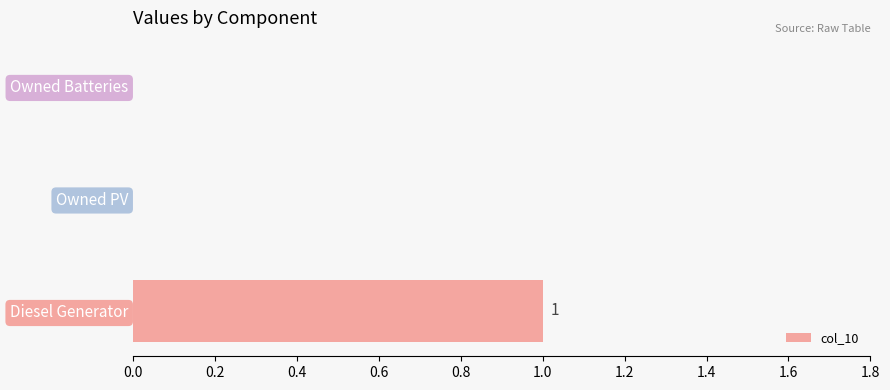

Does the chart contain stacked bars?

No